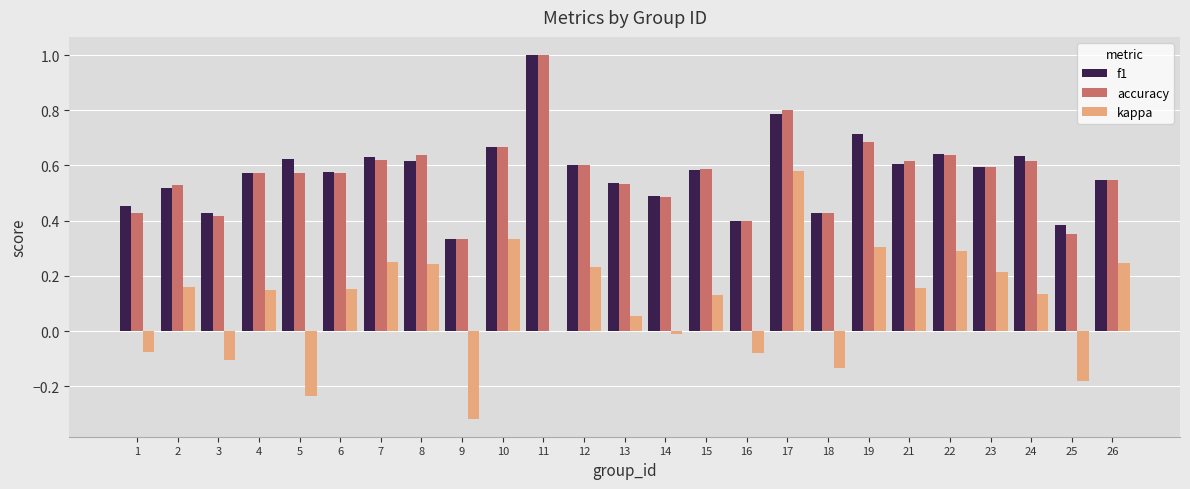

What is the highest value of the f1 series?

1.0